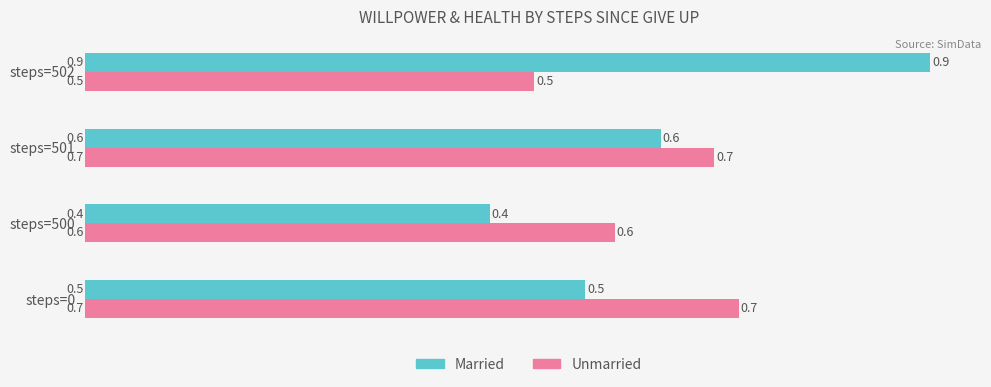

What is the maximum value for Married?

0.9